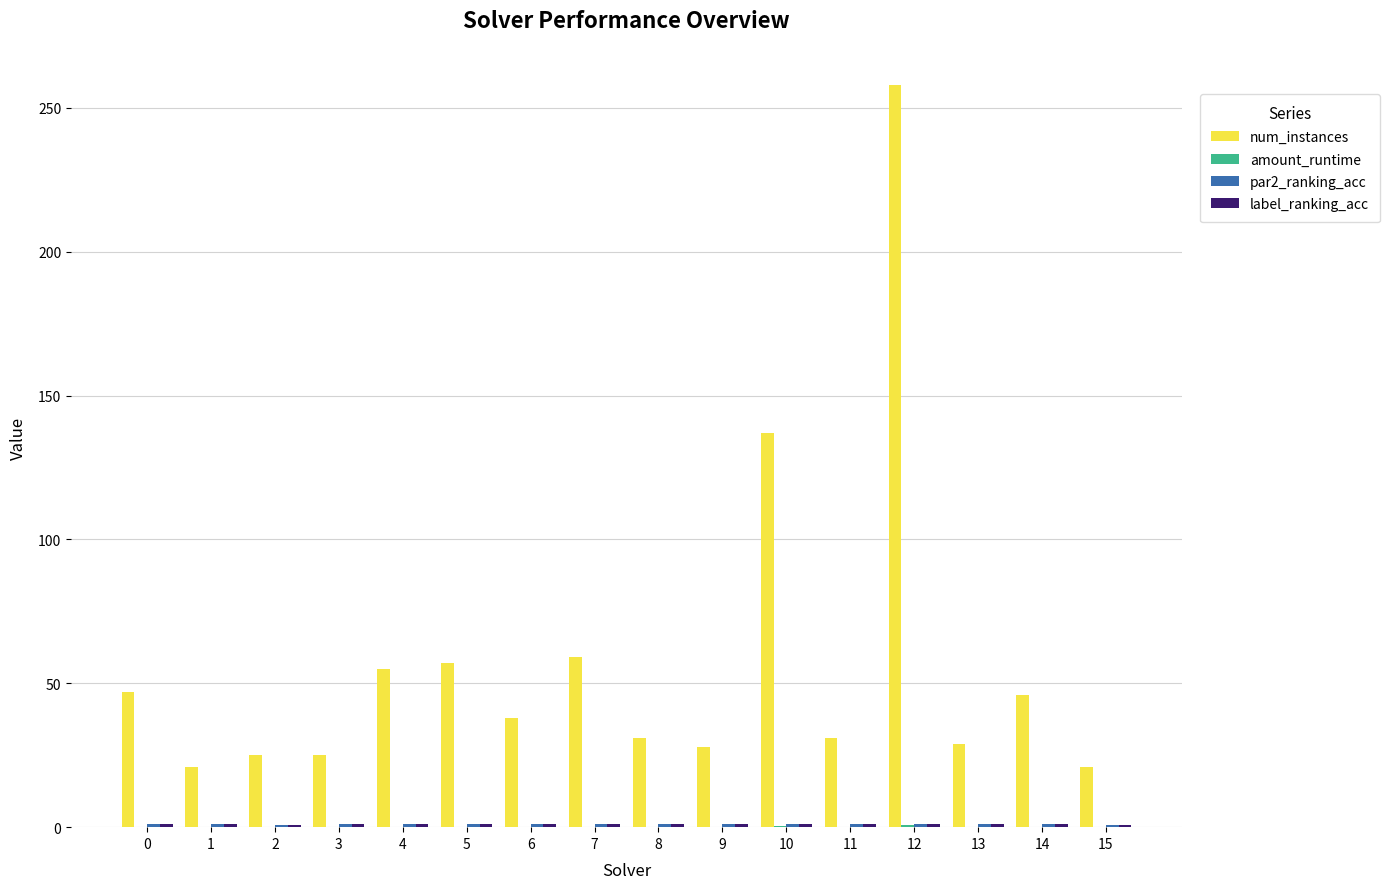

At which category is the sum across all series the highest?

12